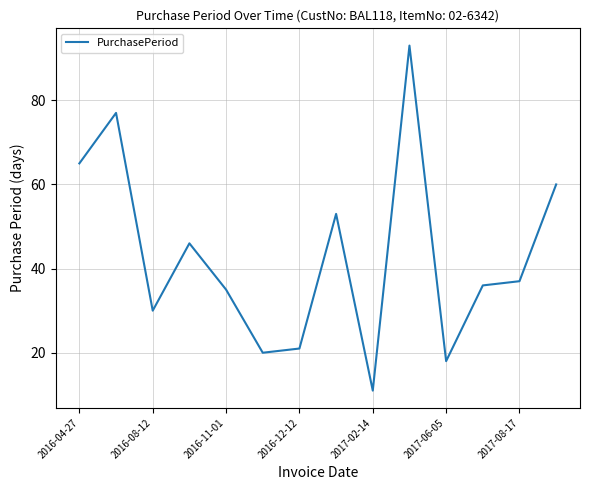

What is the greatest value displayed?

93